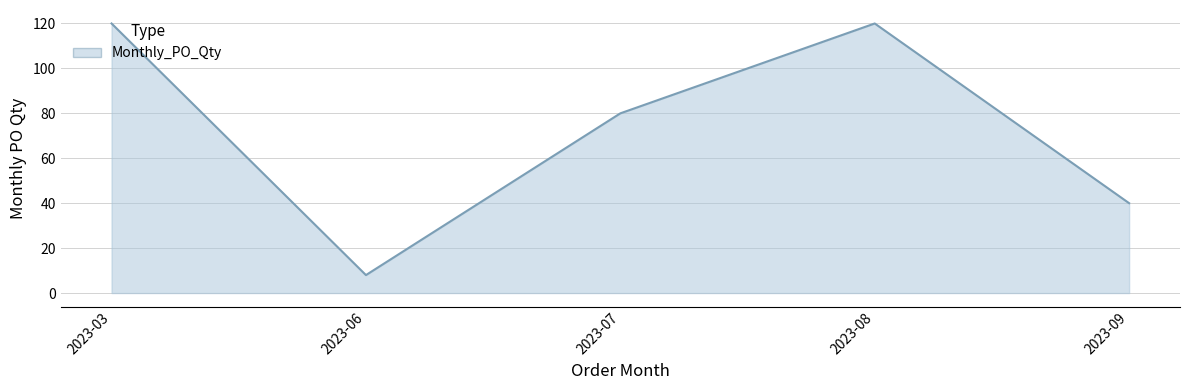

At which category does the data reach its first local peak?

2023-08